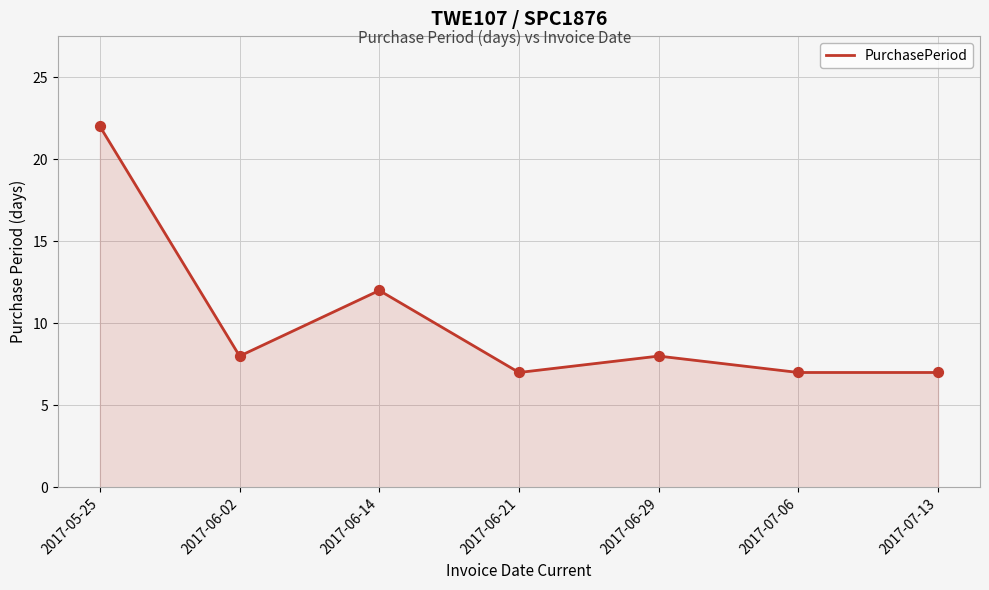

What is the ratio of the value at 2017-06-14 to the value at 2017-05-25?

0.5